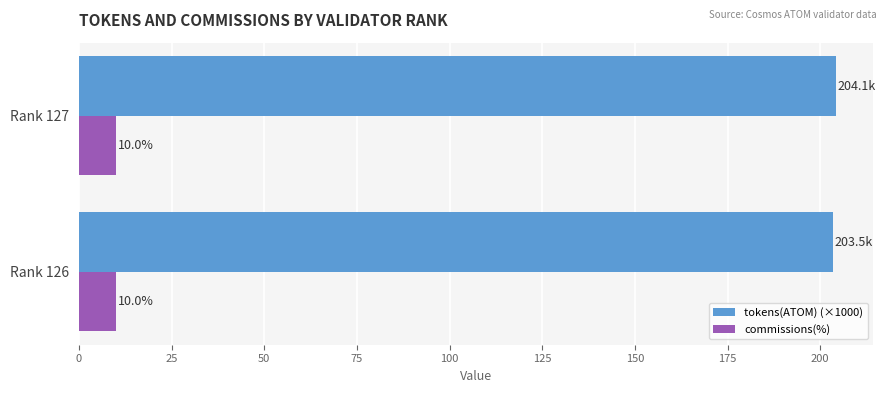

What is the smallest value displayed?

10.0